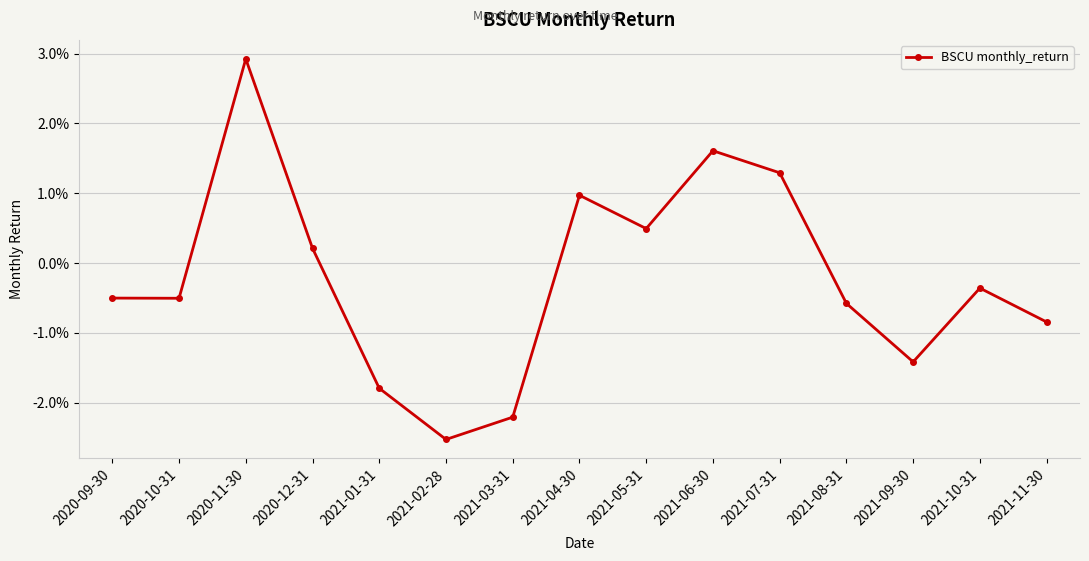

Is this an area chart (filled region under the line)?

No